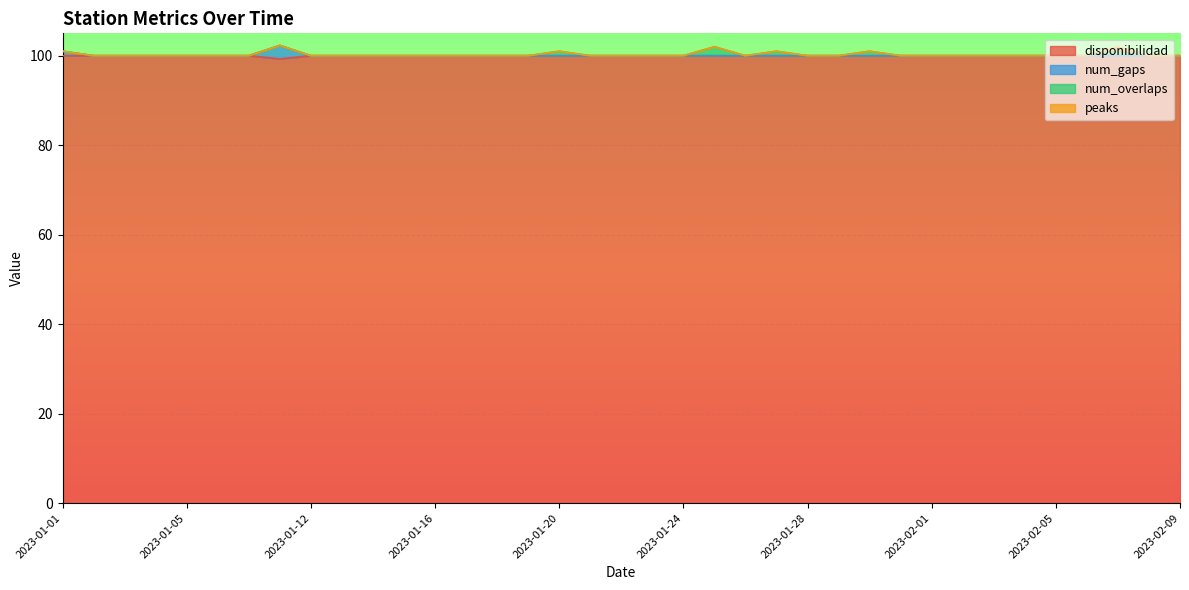

What is the total value across all series at 2023-01-24?

100.0